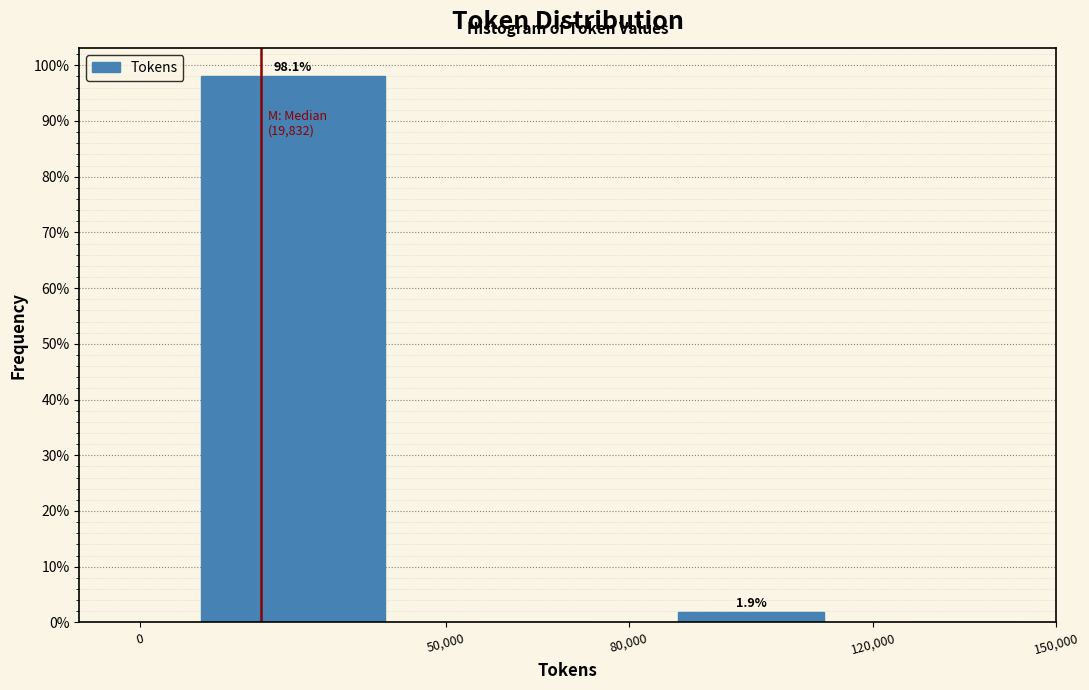

Which range on the x-axis has the tallest bar?

0 to 50,000